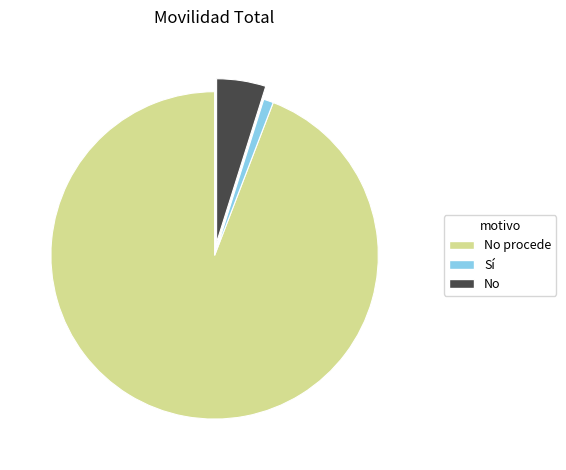

Does any single category account for the majority?

Yes